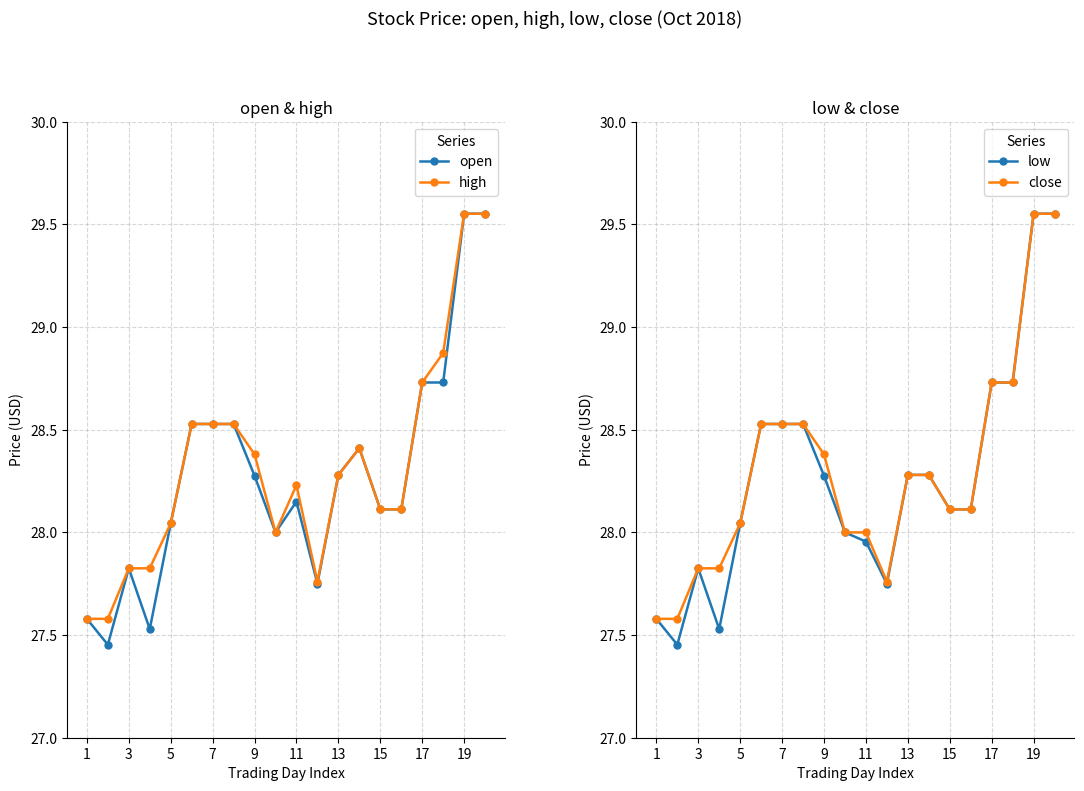

At which category does open reach its first local peak?

3